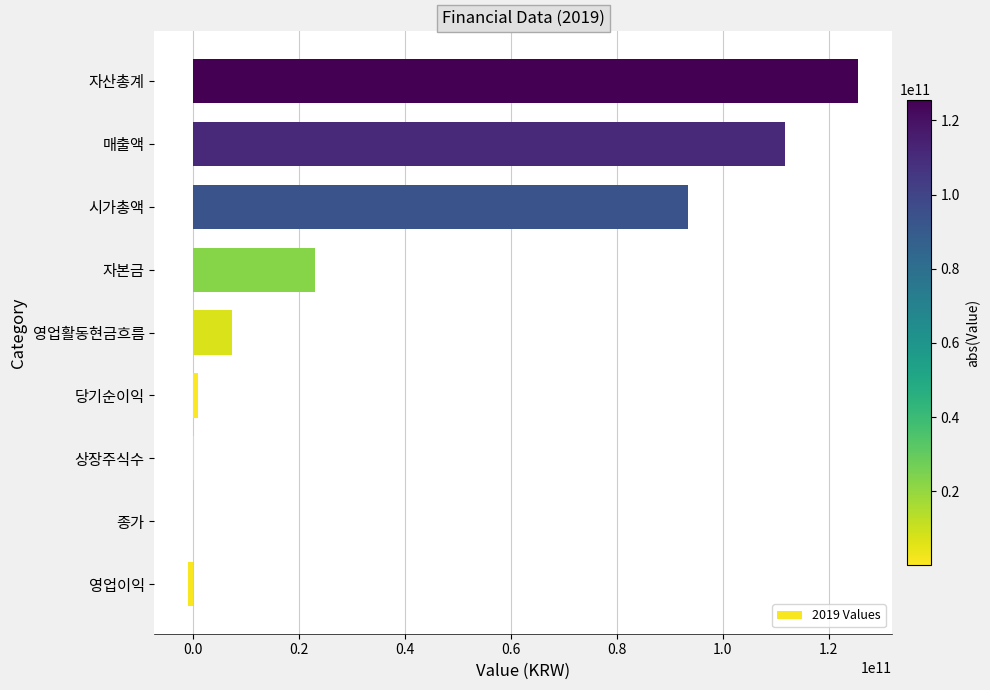

Between 영업활동현금흐름 and 당기순이익, which is larger?

영업활동현금흐름